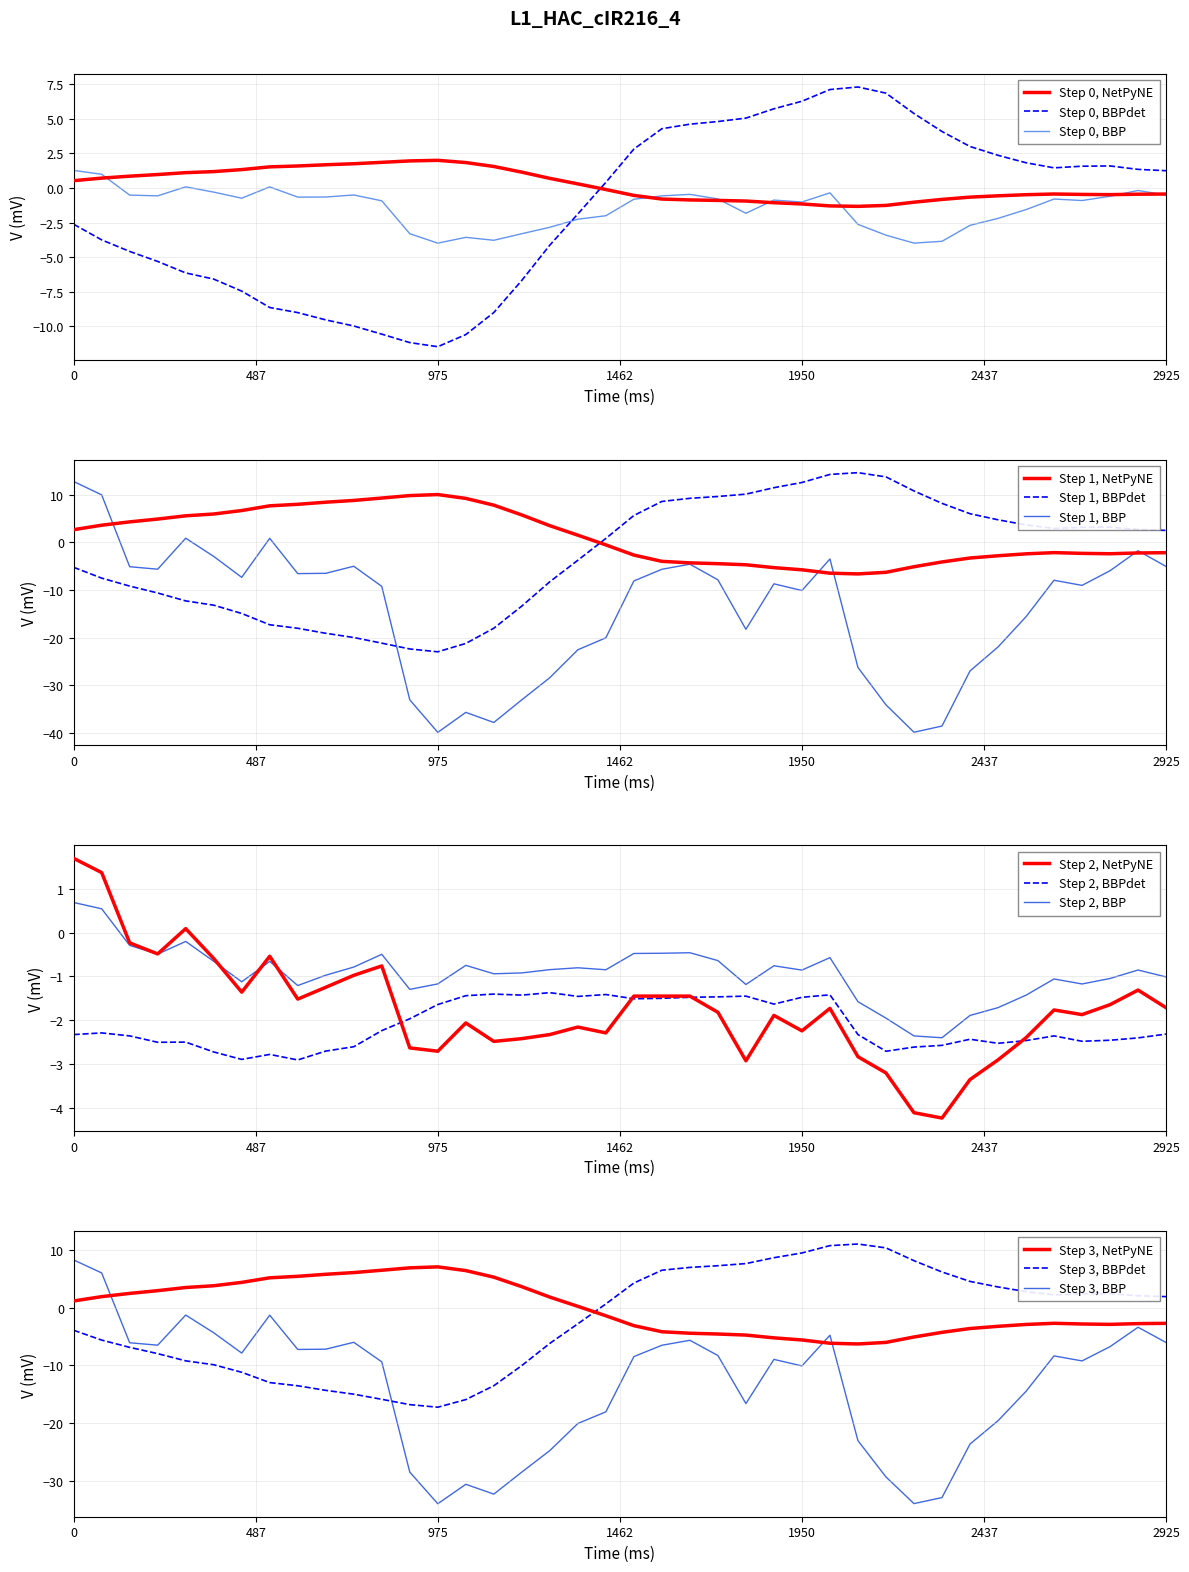

Does the chart have visible grid lines?

Yes